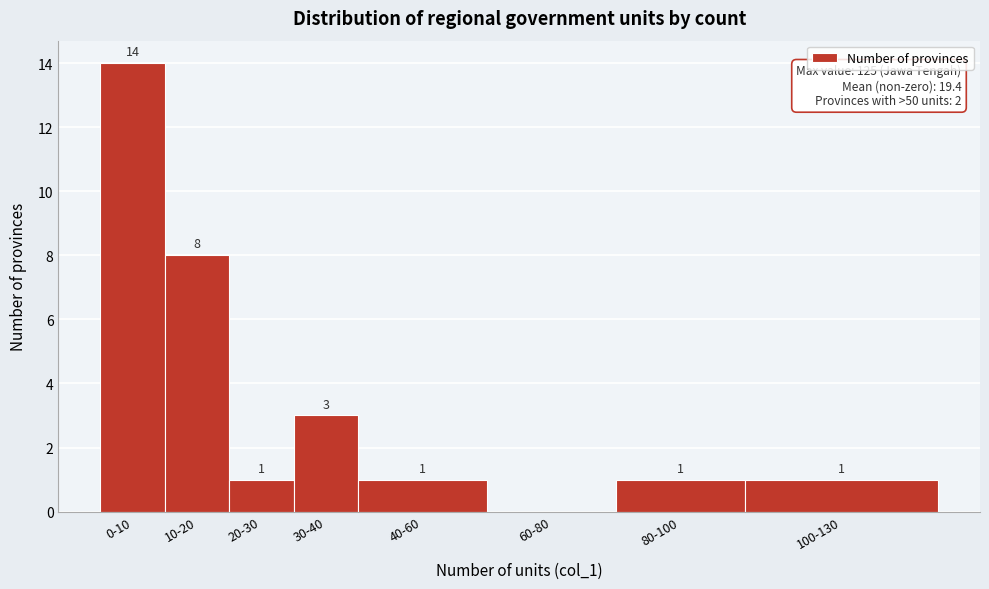

Reading left to right, list all the values displayed in this chart.

0-10=14	10-20=8	20-30=1	30-40=3	40-60=1	60-80=0	80-100=1	100-130=1